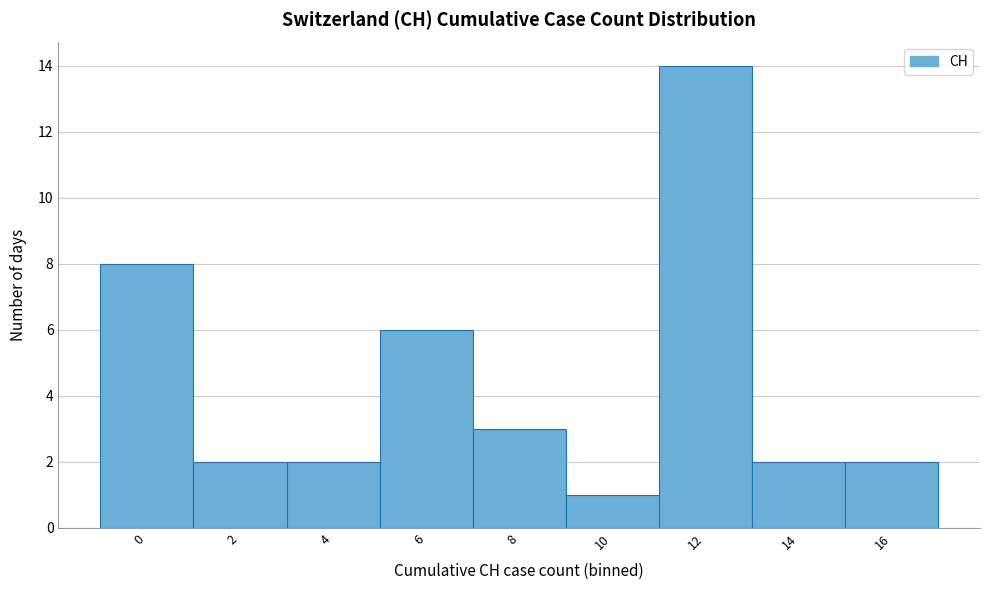

Reading right to left, what are all the values shown in this chart?

2	2	14	1	3	6	2	2	8